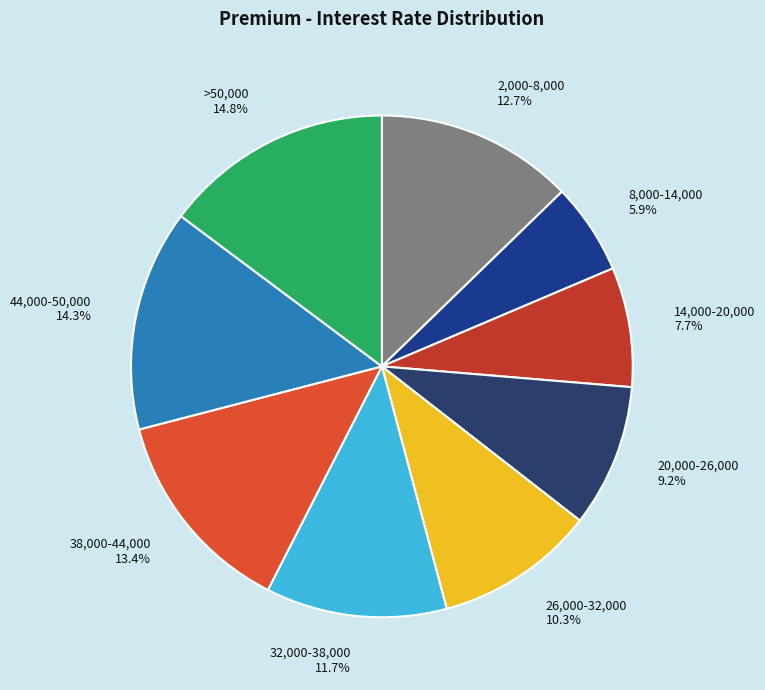

Is it true that 44,000-50,000 is 29% of the pie?

False